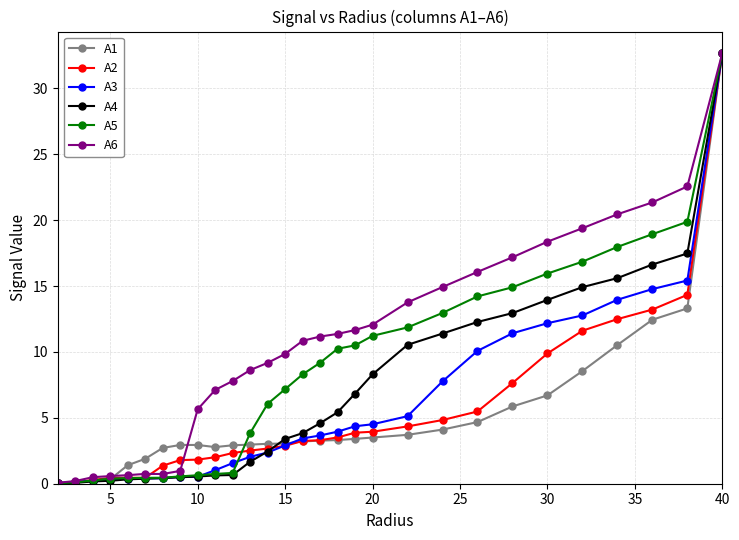

Which series has the largest total across all categories?

A6